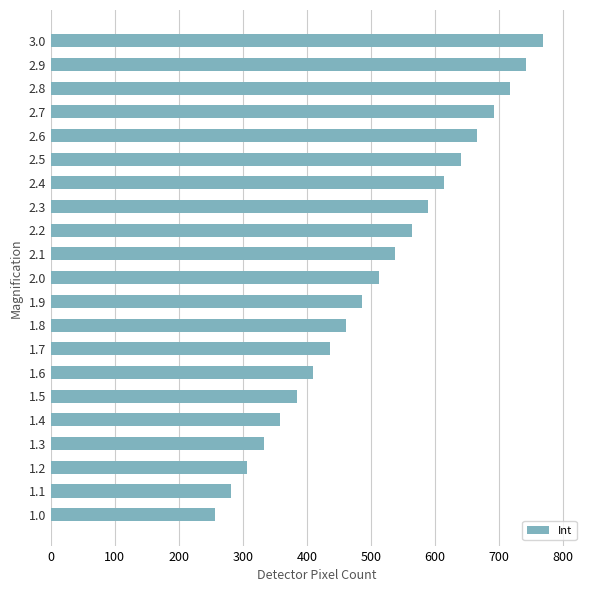

Reading bottom to top, what are all the values shown in this chart?

256	281	307	332	358	384	409	435	460	486	512	537	563	588	614	640	665	691	716	742	768